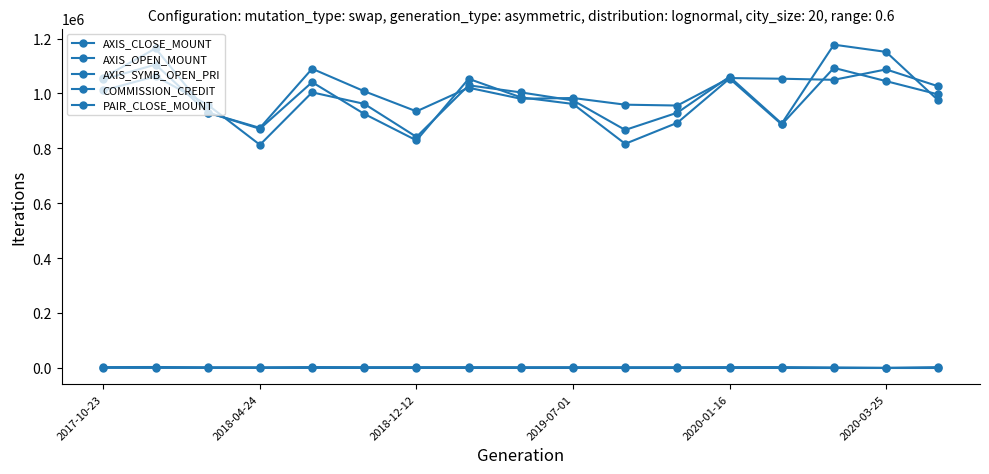

Is this an area chart (filled region under the line)?

No